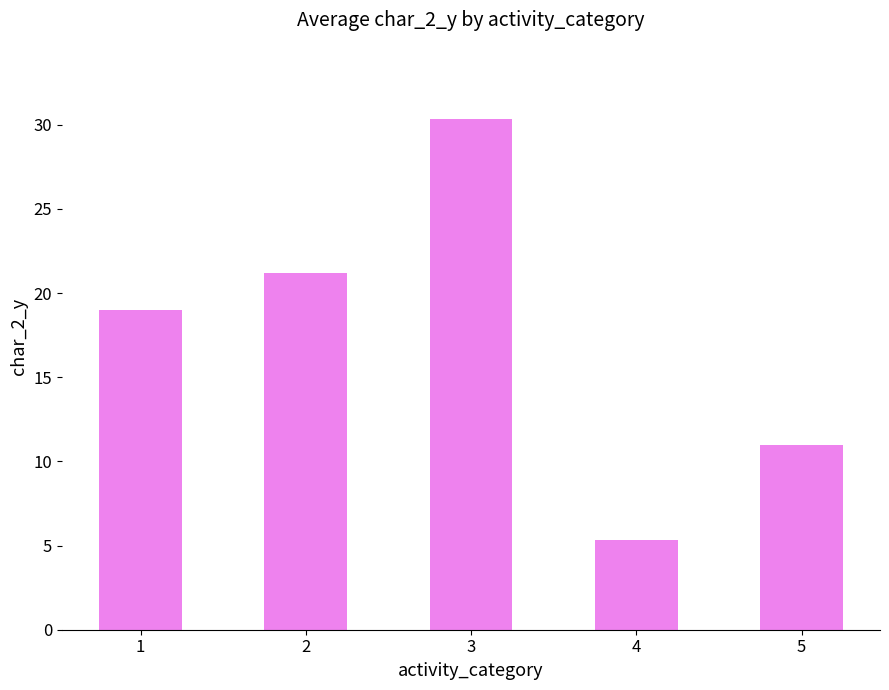

True or false: the data shows 11.0 at 5.

True